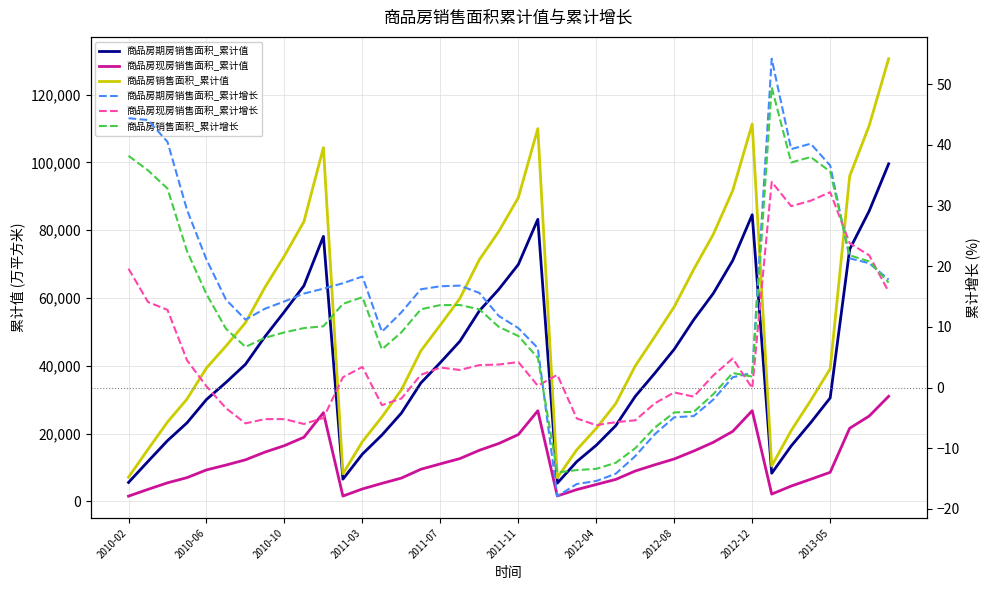

What is the average value of the 商品房销售面积_累计增长 series?

11.6